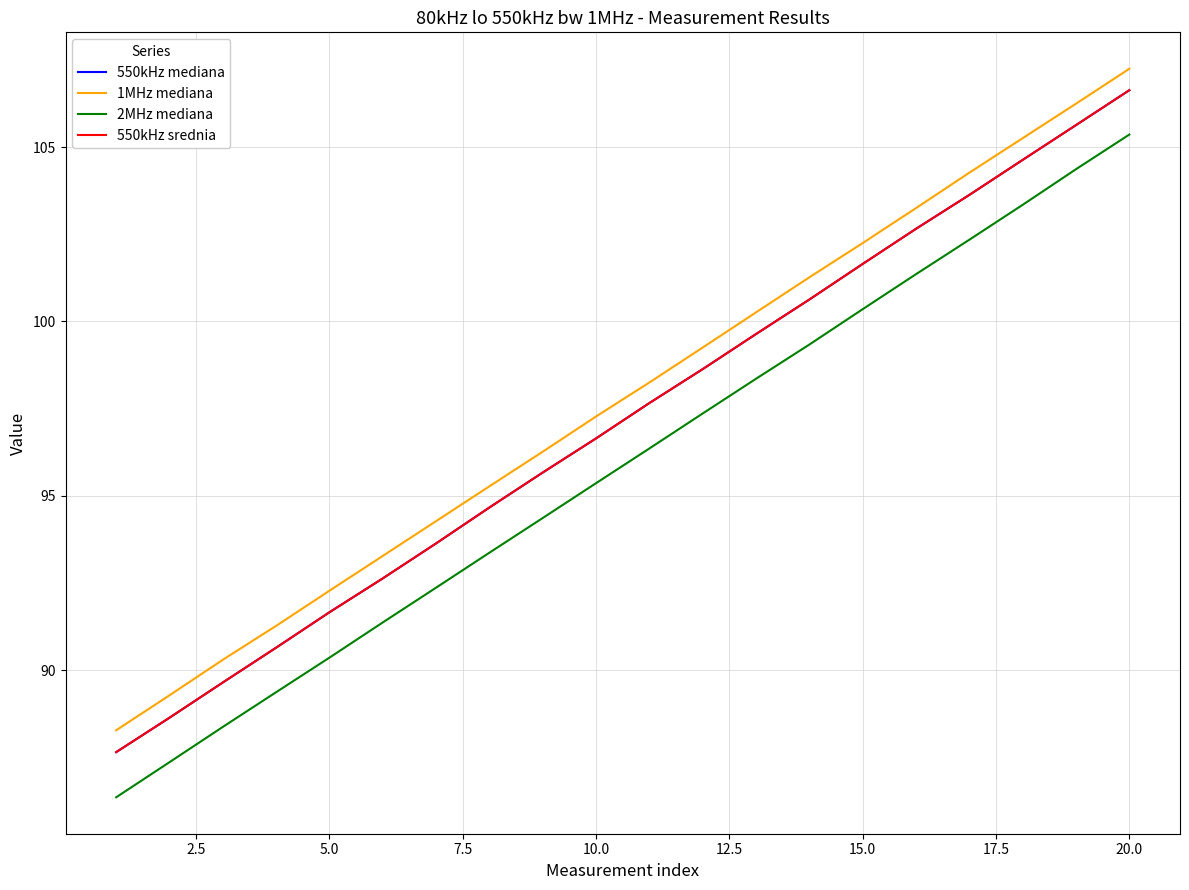

Which series has the largest range (max minus min)?

2MHz mediana